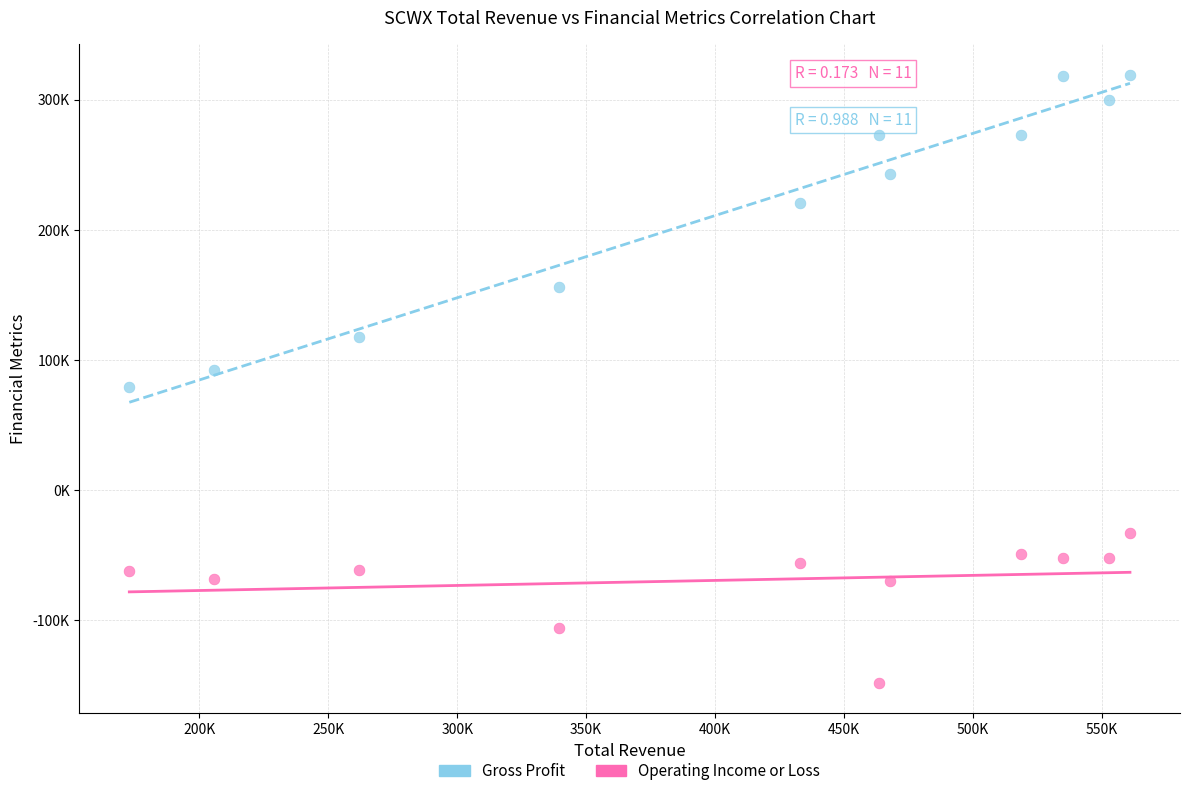

Which series reaches the minimum Y coordinate?

Operating Income or Loss